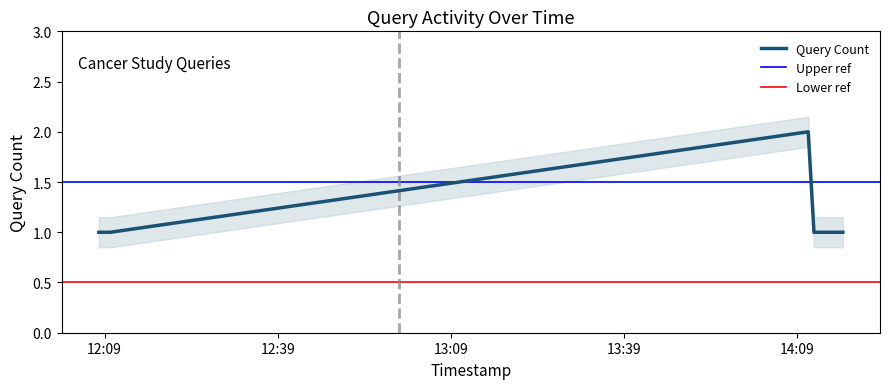

True or false: the data has more than 1 interior local peaks.

False